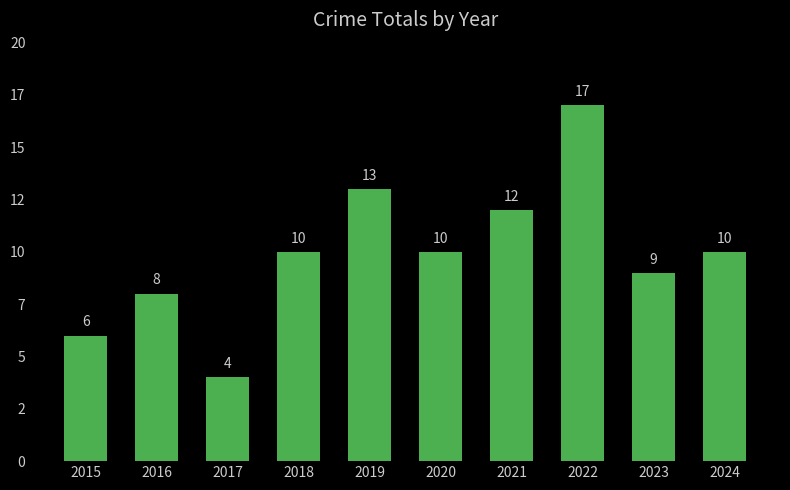

Rank the categories by value from lowest to highest.

2017, 2015, 2016, 2023, 2018, 2020, 2024, 2021, 2019, 2022